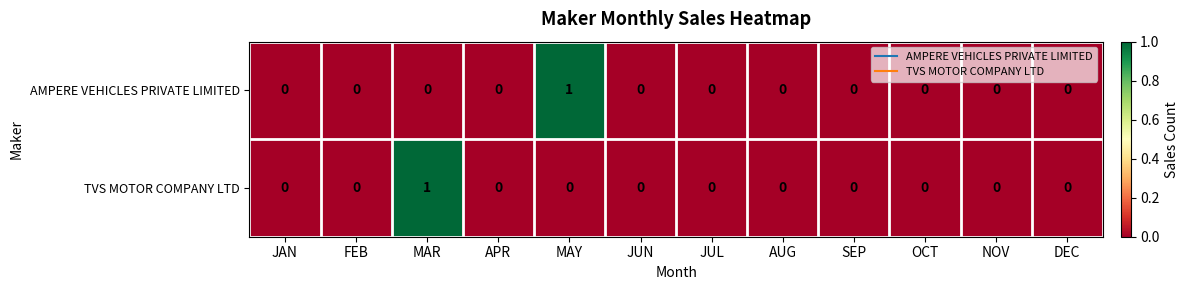

Count the AMPERE VEHICLES PRIVATE LIMITED values in the range 0 to 1.

12